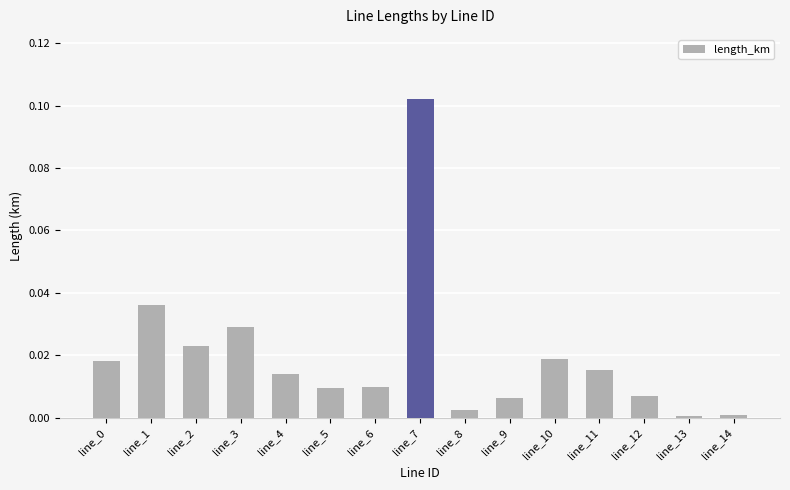

The value at line_2 is 0.0. True or false?

True